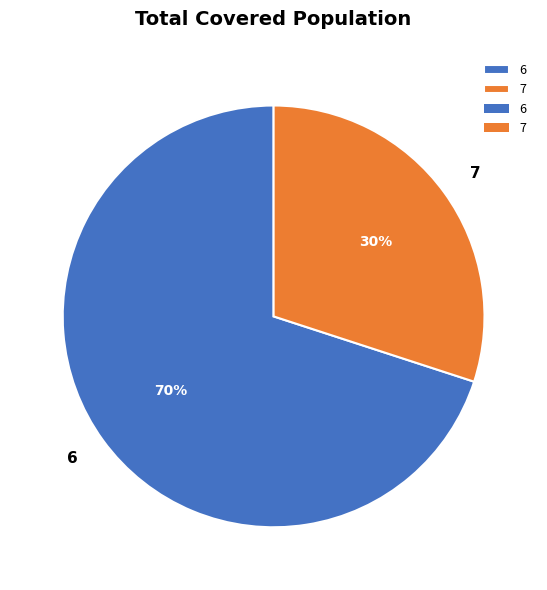

Is there any slice that represents more than half of the pie?

Yes